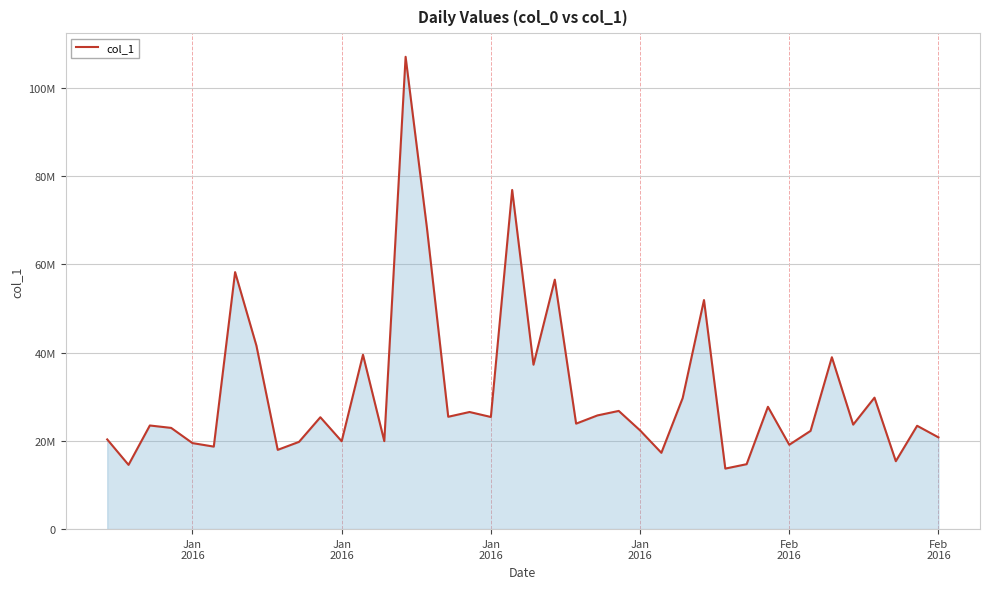

Does the chart display data point markers on the line(s)?

No